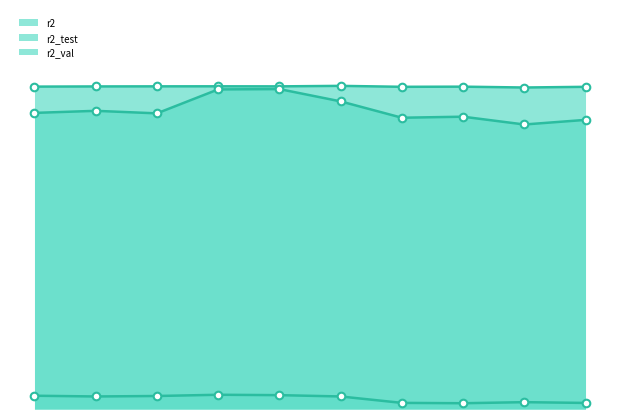

Which series contains the highest Y value?

r2